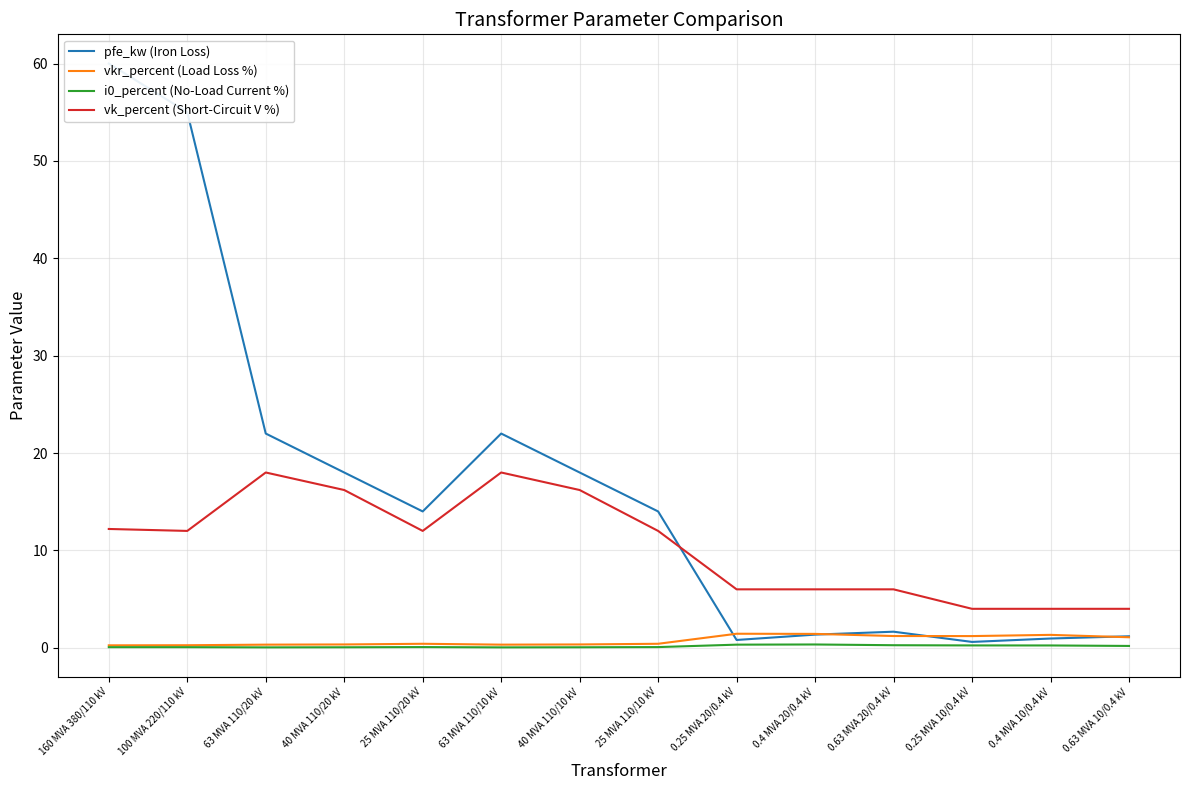

At how many categories does at least one series exceed 8?

8